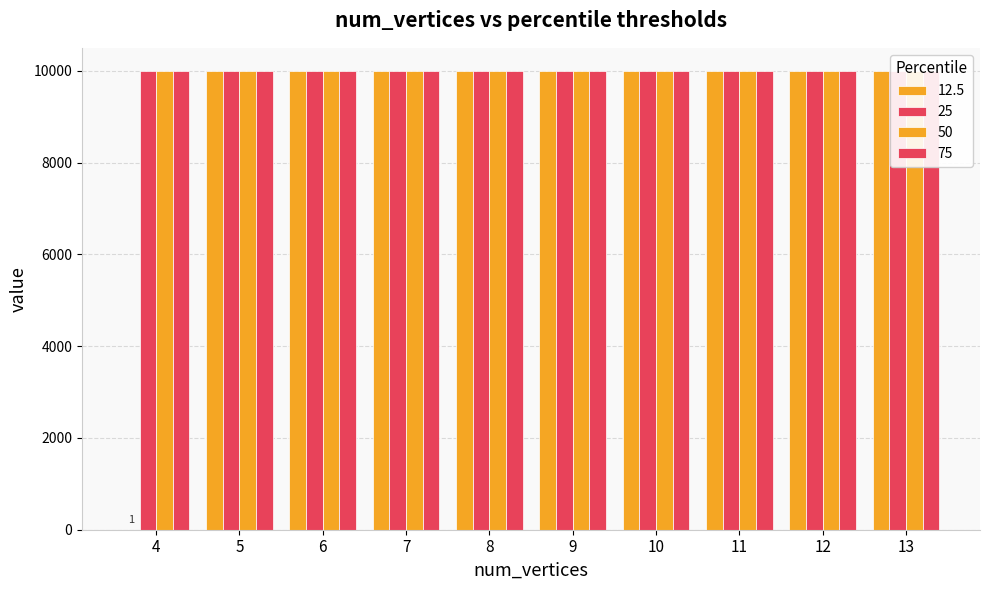

Reading left to right, transcribe all the data shown in this chart.

12.5: 1	10000	10000	10000	10000	10000	10000	10000	10000	10000
25: 10000	10000	10000	10000	10000	10000	10000	10000	10000	10000
50: 10000	10000	10000	10000	10000	10000	10000	10000	10000	10000
75: 10000	10000	10000	10000	10000	10000	10000	10000	10000	10000